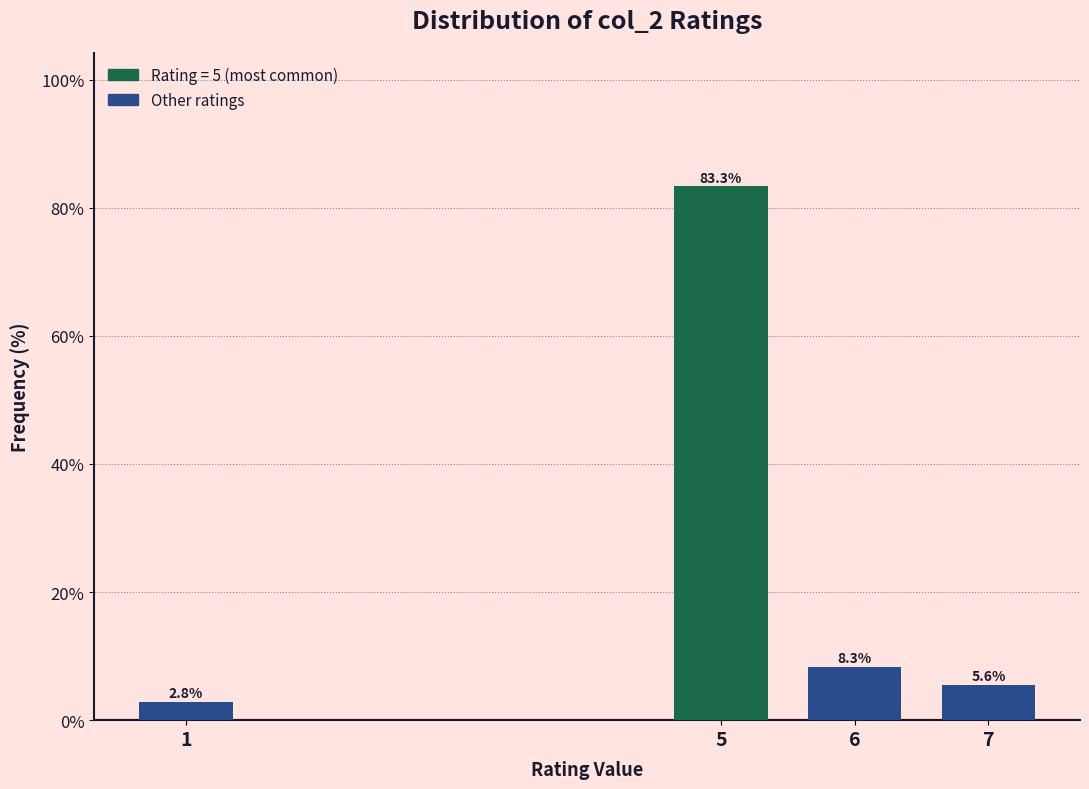

Reading right to left, transcribe all the data shown in this chart.

7=5.6	6=8.3	5=83.3	1=2.8